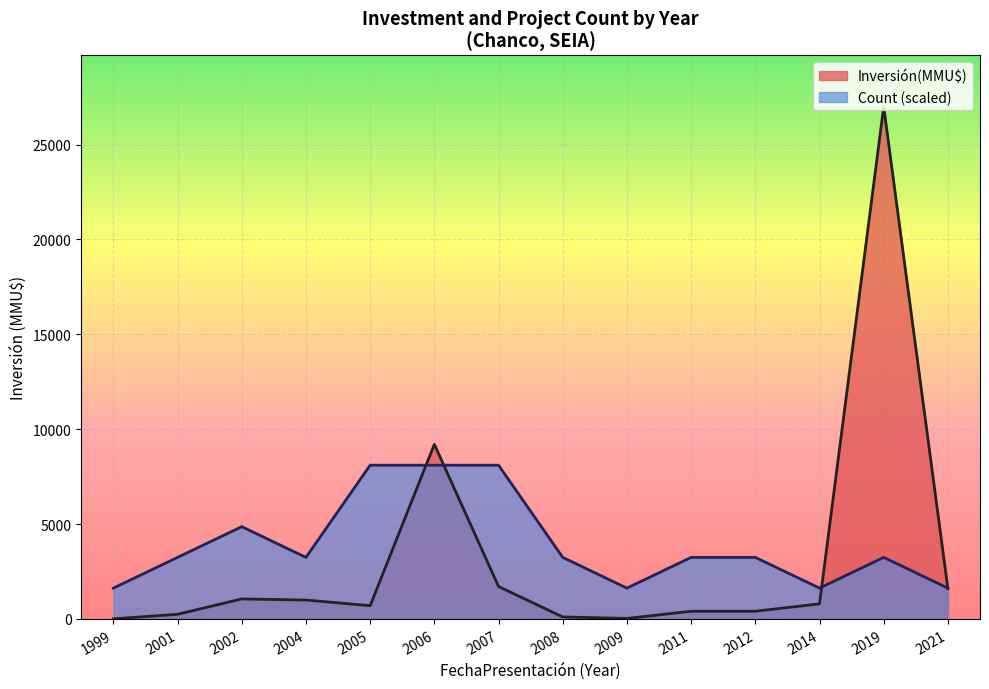

What is the total value across all series at 2007?

9805